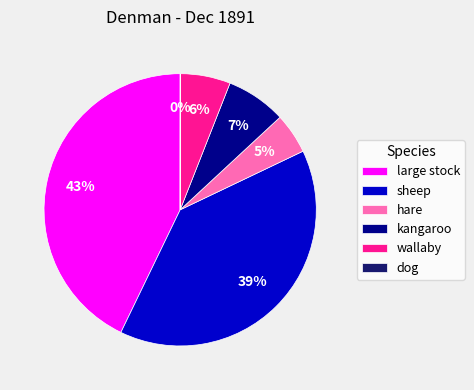

True or false: large stock accounts for 43% of the total.

True